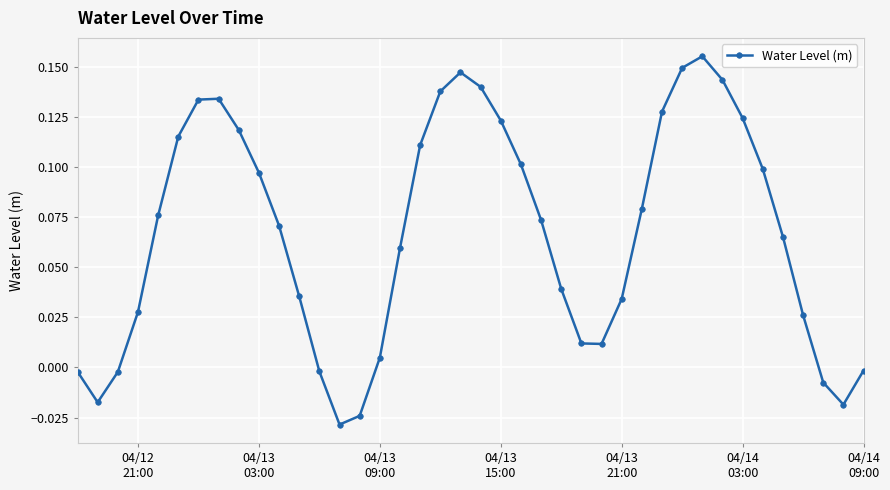

How many interior local peaks (higher than both neighbors) does the data have?

3